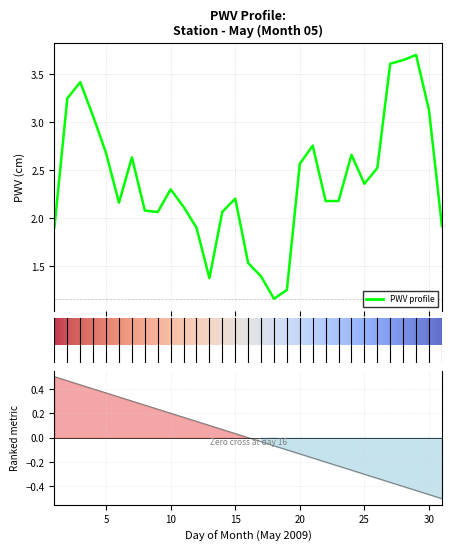

List the labels in order of value, largest first.

29, 28, 27, 3, 2, 30, 4, 21, 5, 24, 7, 20, 26, 25, 10, 15, 23, 22, 6, 11, 8, 14, 9, 31, 1, 12, 16, 17, 13, 19, 18